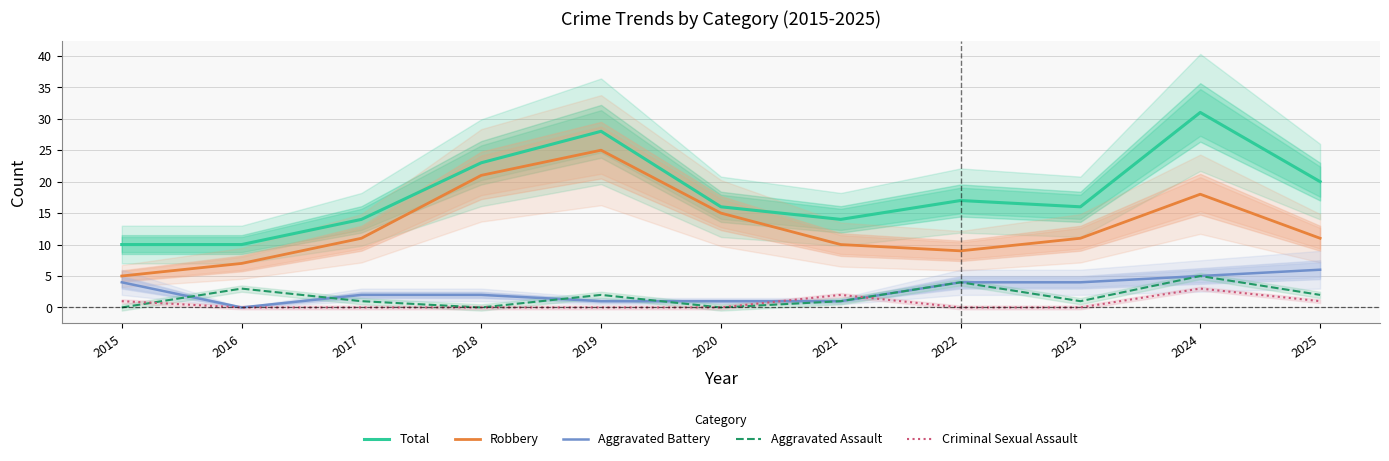

What are all the series names shown in the legend?

Total, Robbery, Aggravated Battery, Aggravated Assault, Criminal Sexual Assault